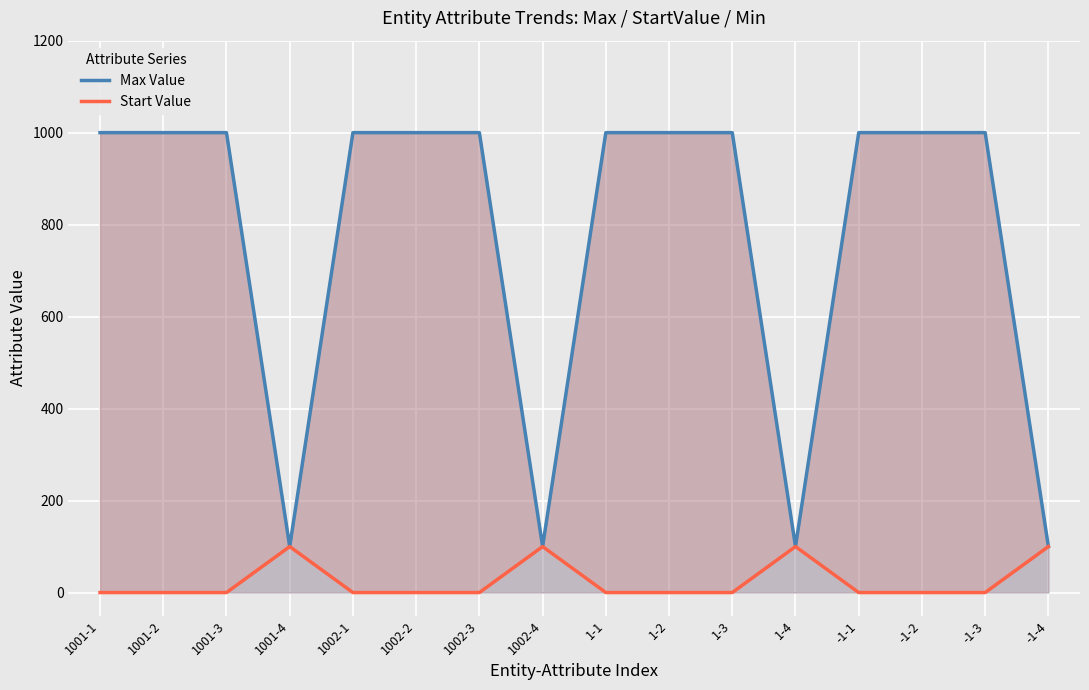

What is the average value of the Max Value series?

775